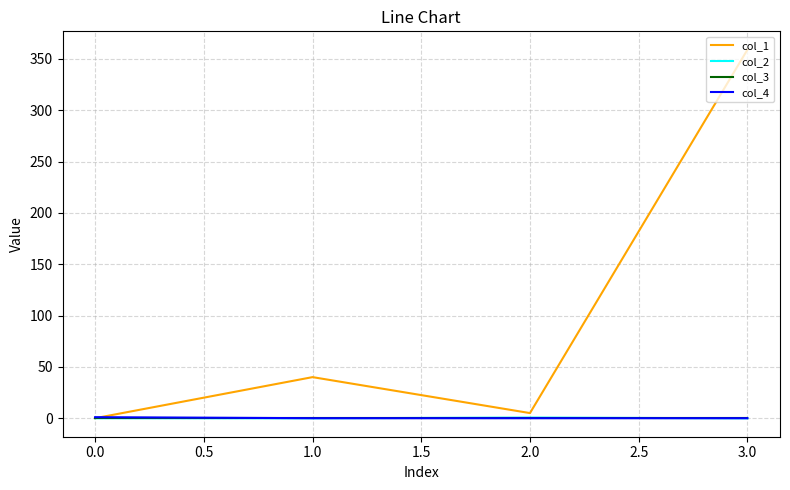

Which series has the largest total across all categories?

col_1